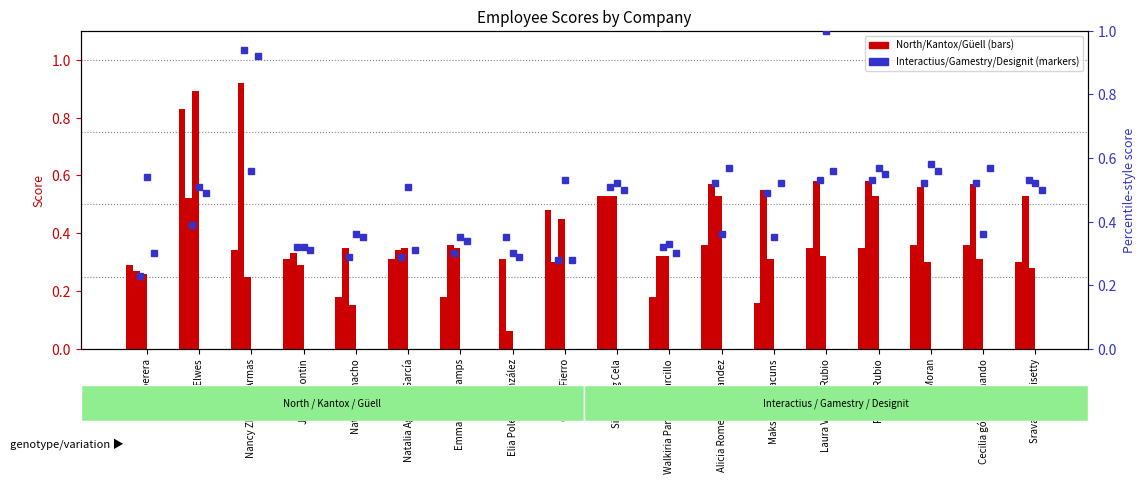

Which series has the largest total across all categories?

Gamestry